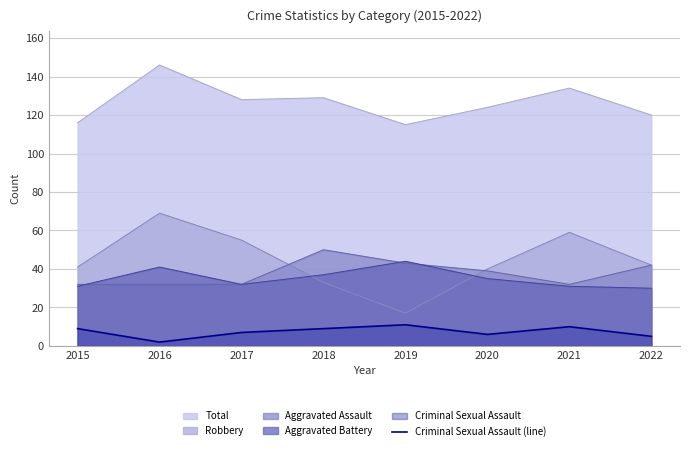

Which label corresponds to the smallest value in the chart?

2016